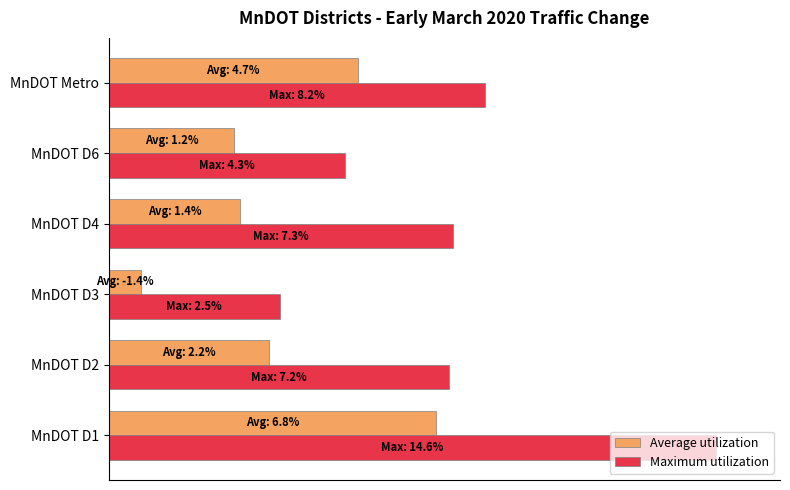

What are all the series names shown in the legend?

Average utilization, Maximum utilization